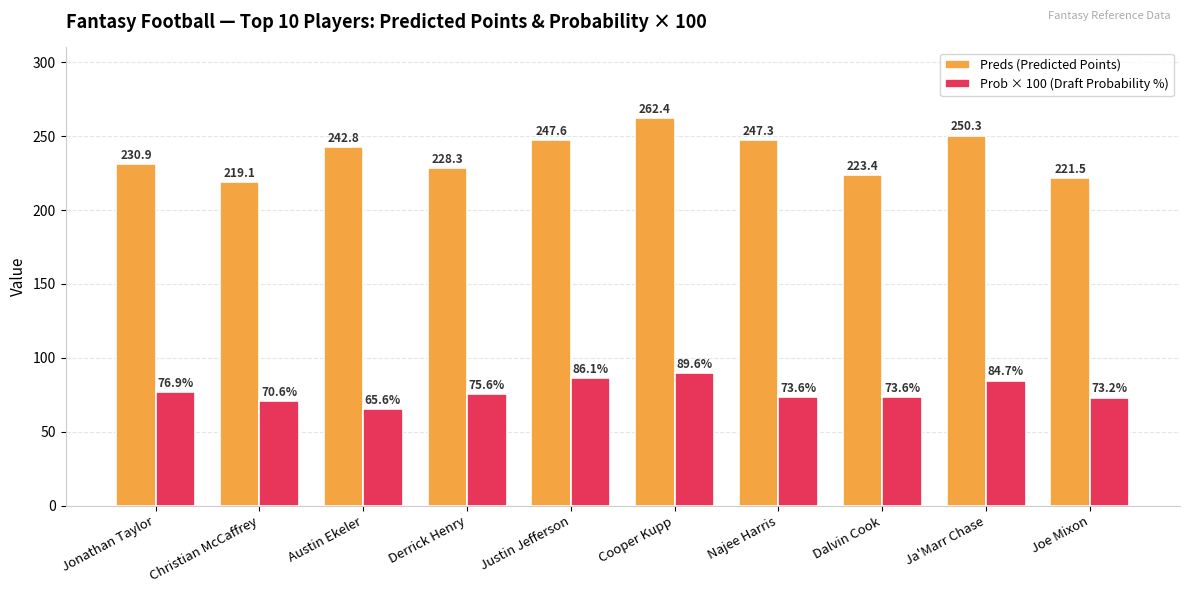

What is the total value across all series at Justin Jefferson?

333.7